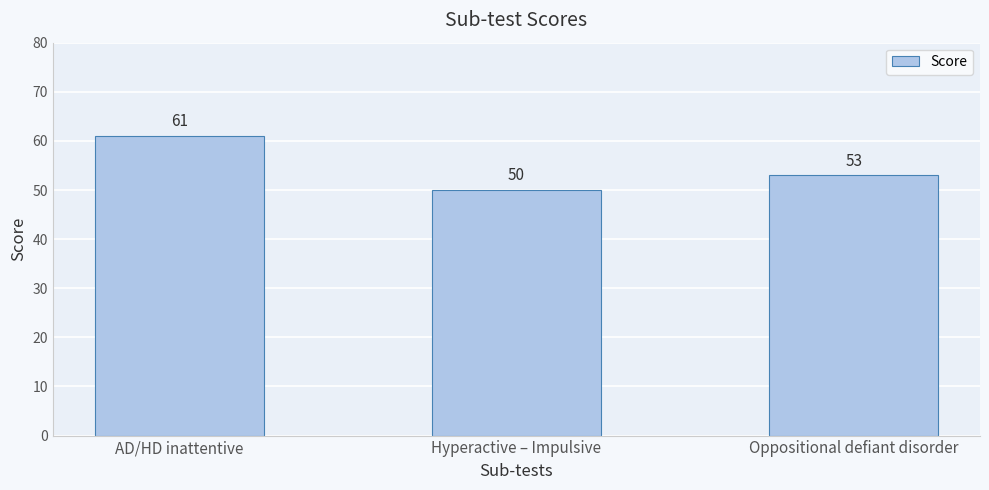

What position from the right is AD/HD inattentive?

3